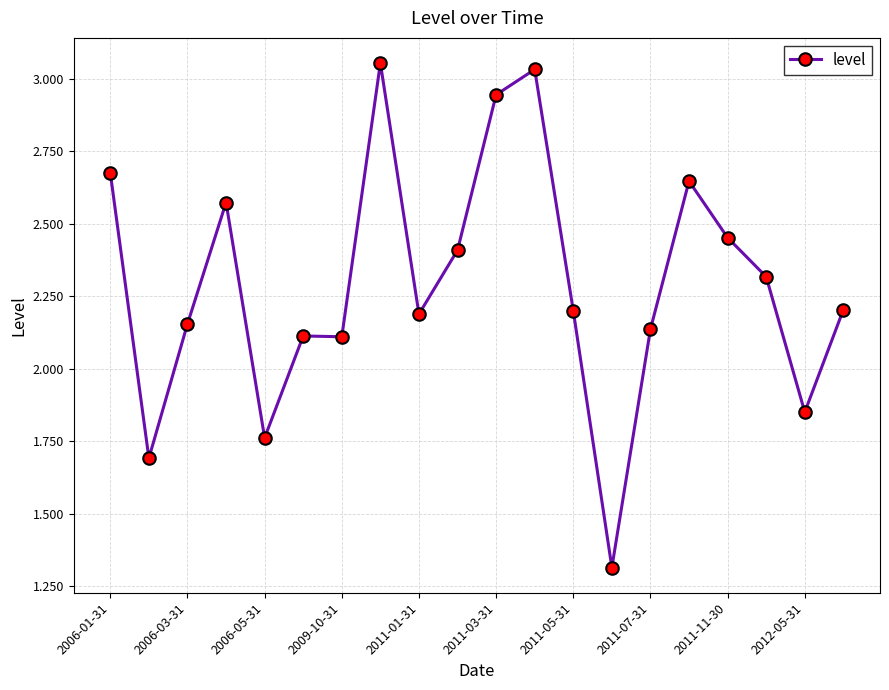

What is the value of the 10th point from the left?

2.4